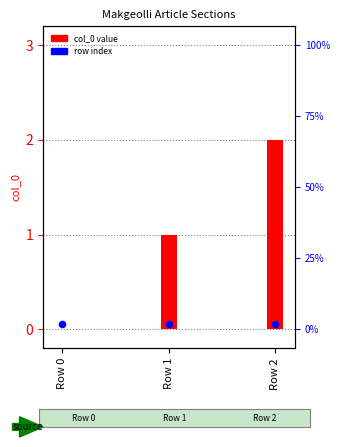

Which series contains the highest Y value?

col_0